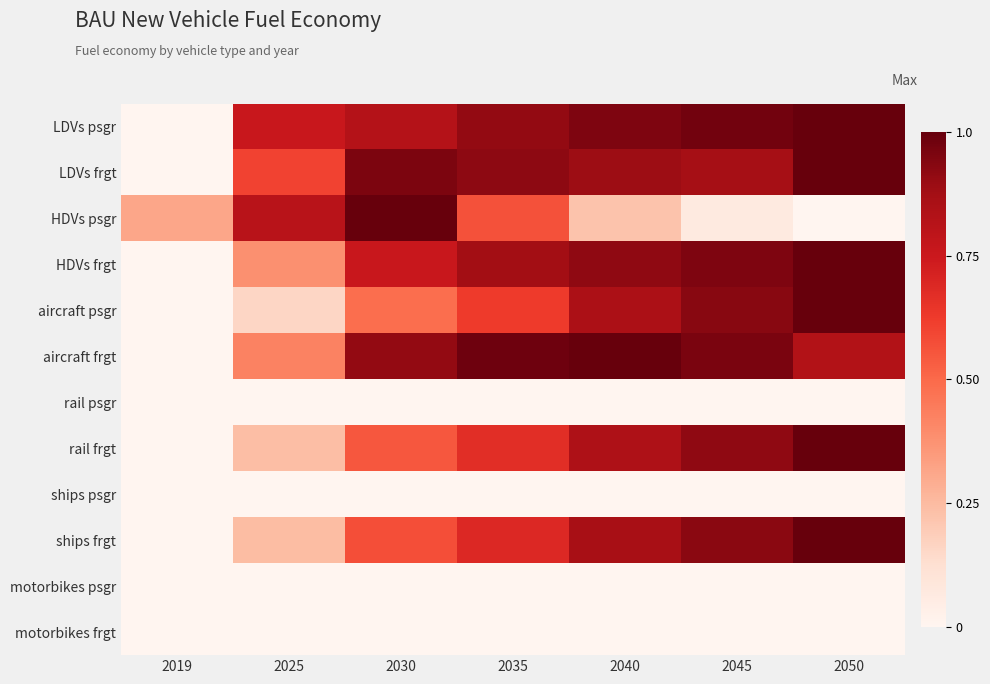

At how many categories does at least one series exceed 0?

7